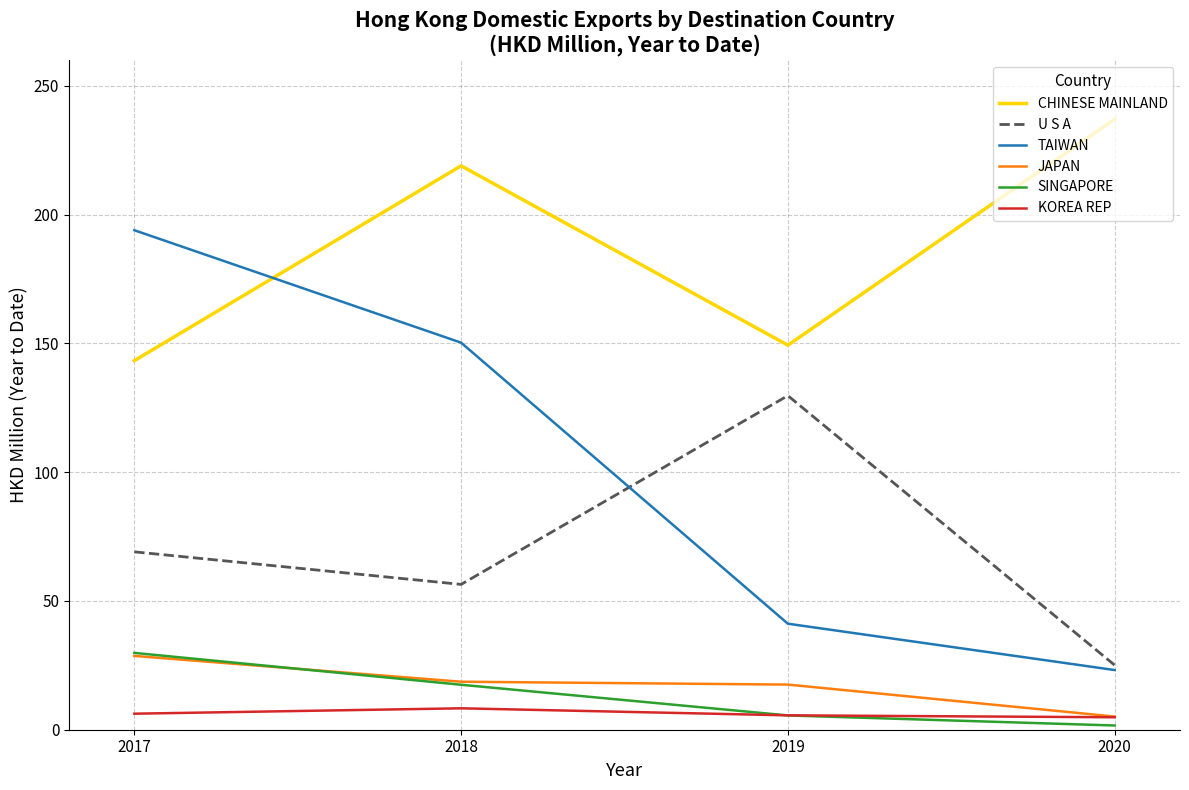

True or false: CHINESE MAINLAND and SINGAPORE intersect in this chart.

False